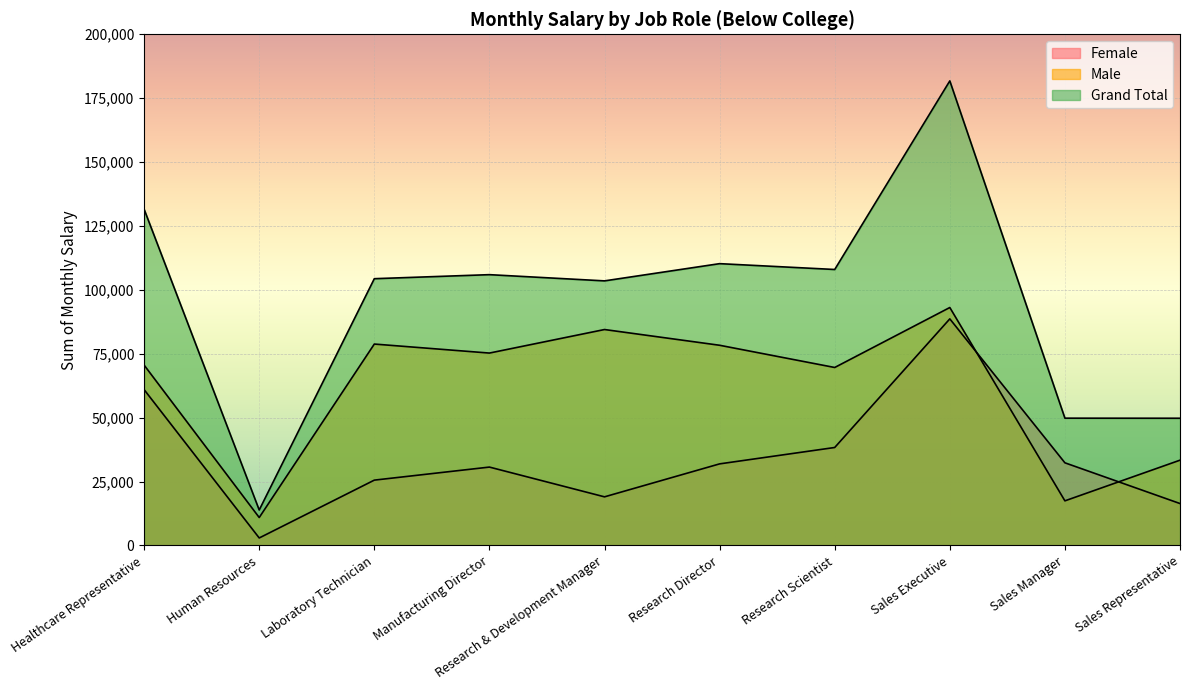

Rank the series at Research Director from highest to lowest value.

Grand Total, Male, Female